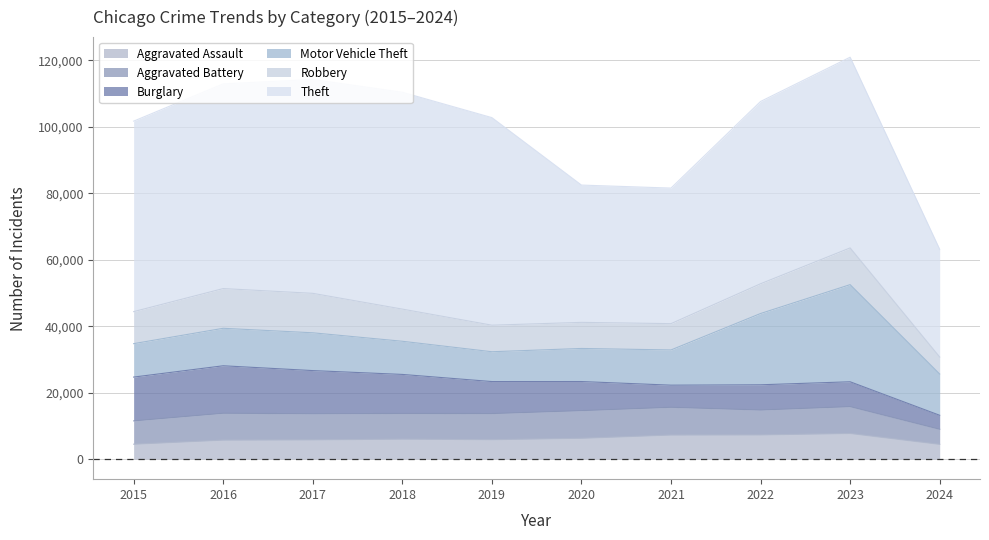

Which series changed the most between 2015 and 2019?

Theft